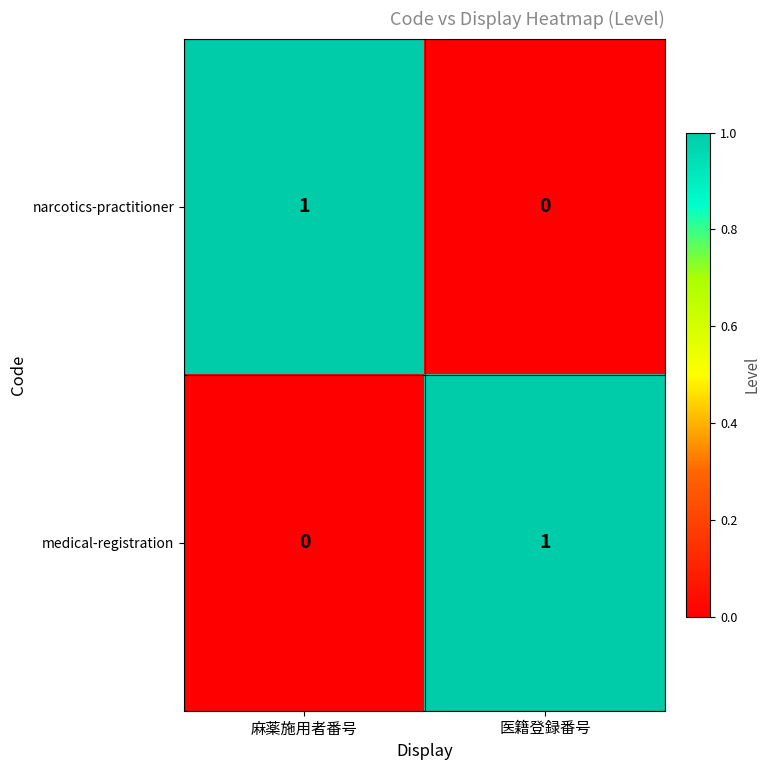

Reading right to left, extract all data points from this chart.

narcotics-practitioner: 0	1
medical-registration: 1	0